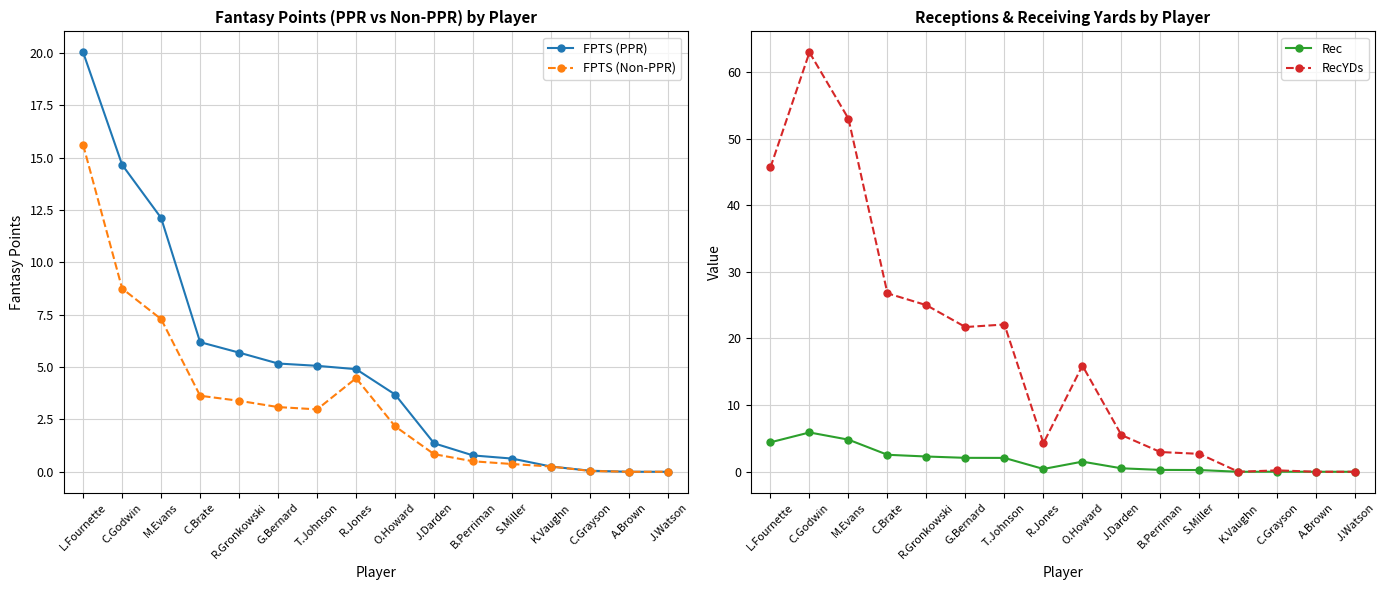

At how many categories does at least one series exceed 54?

1